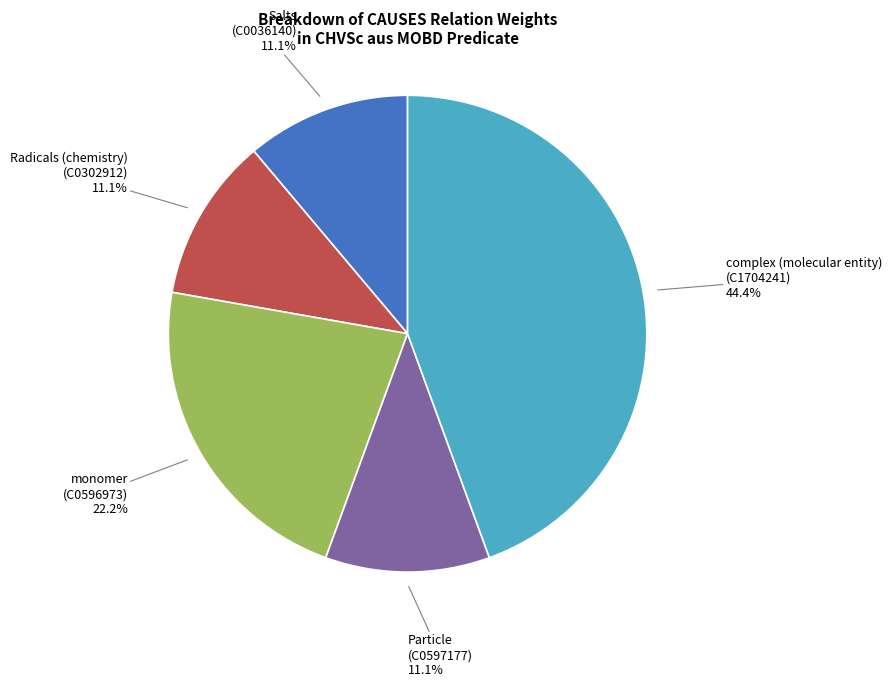

Is there a majority slice in this chart?

No